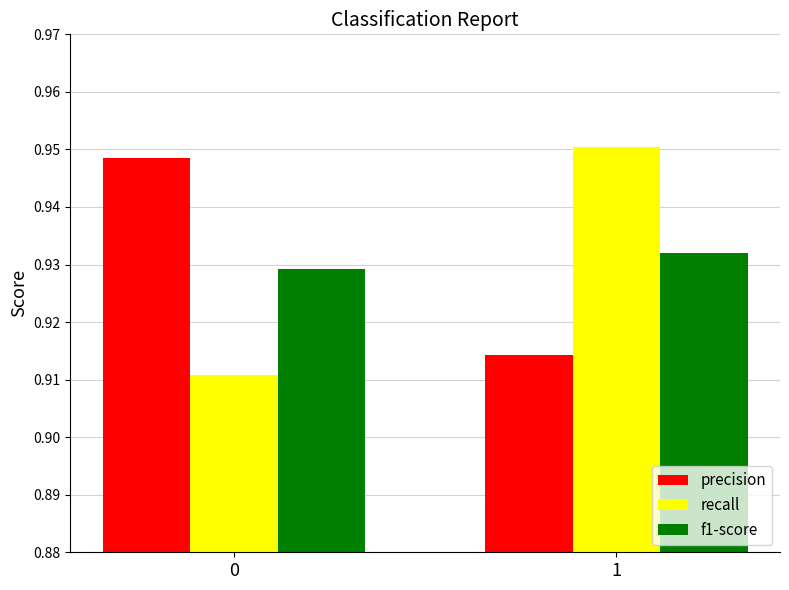

How many categories are shown in the chart?

2